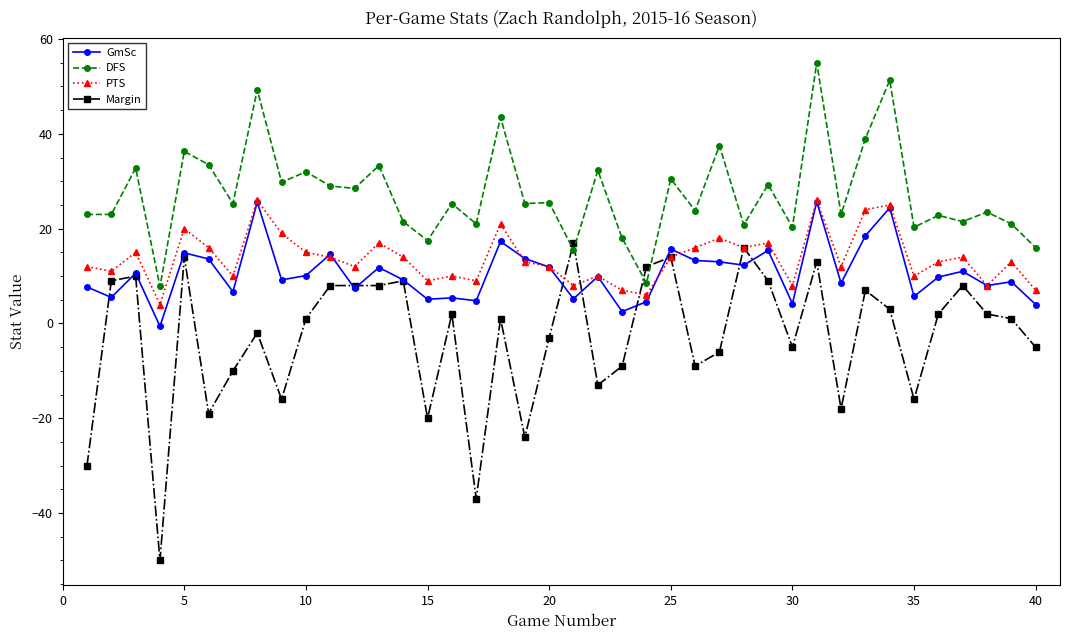

True or false: PTS and DFS cross at least once.

False